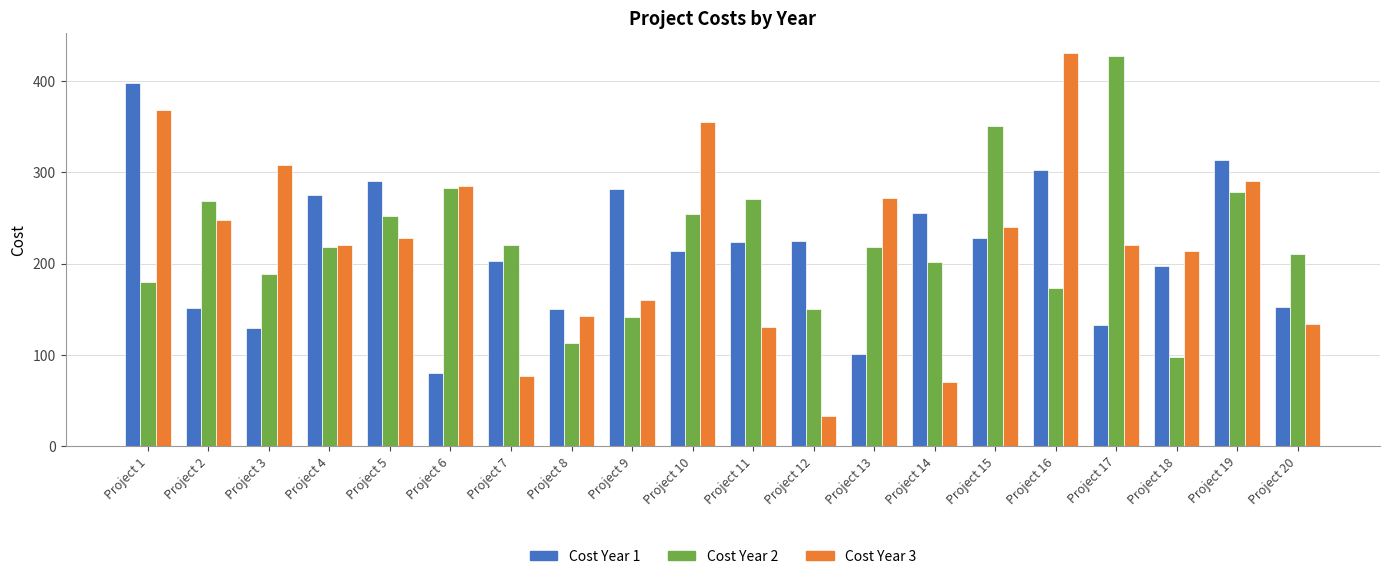

The Cost Year 1 series shows 313 at Project 19. True or false?

True